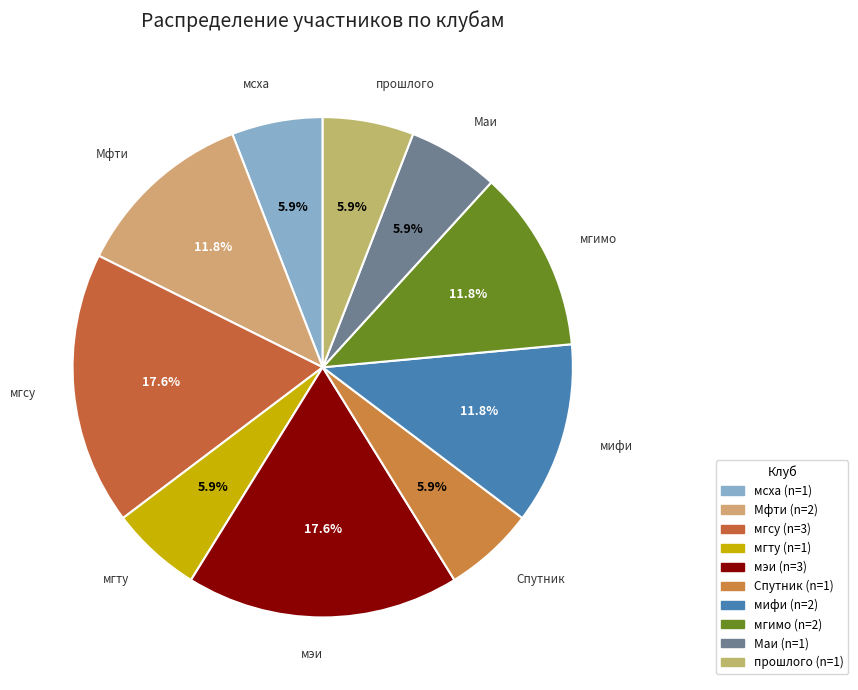

Is there any slice that represents more than half of the pie?

No